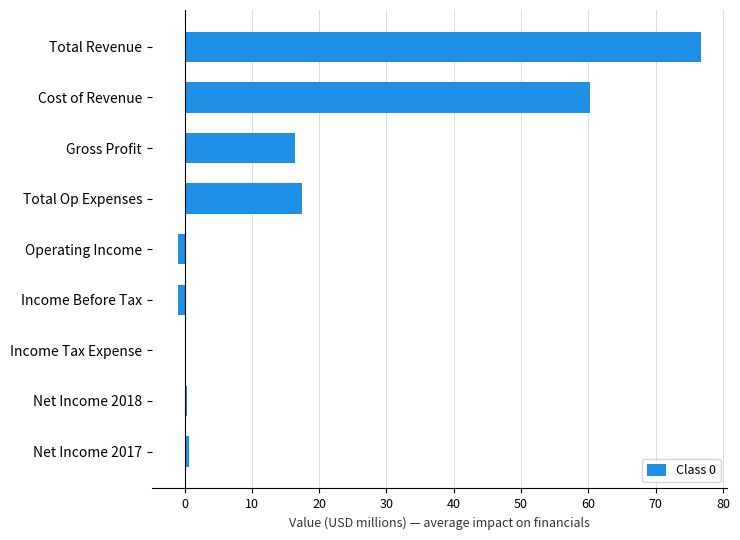

Between Income Tax Expense and Gross Profit, which is larger?

Gross Profit